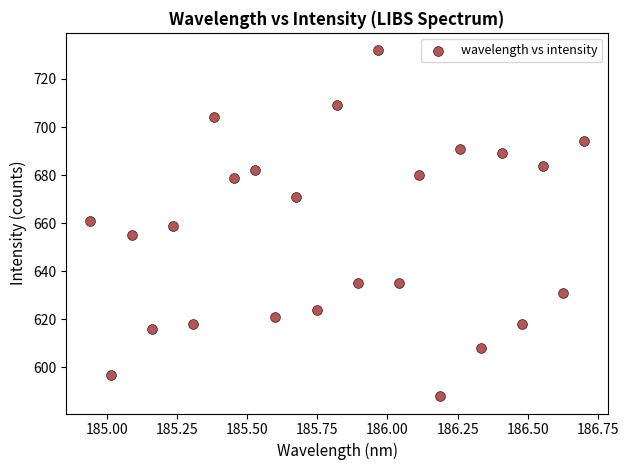

What is the range of Y values (max minus min)?

144